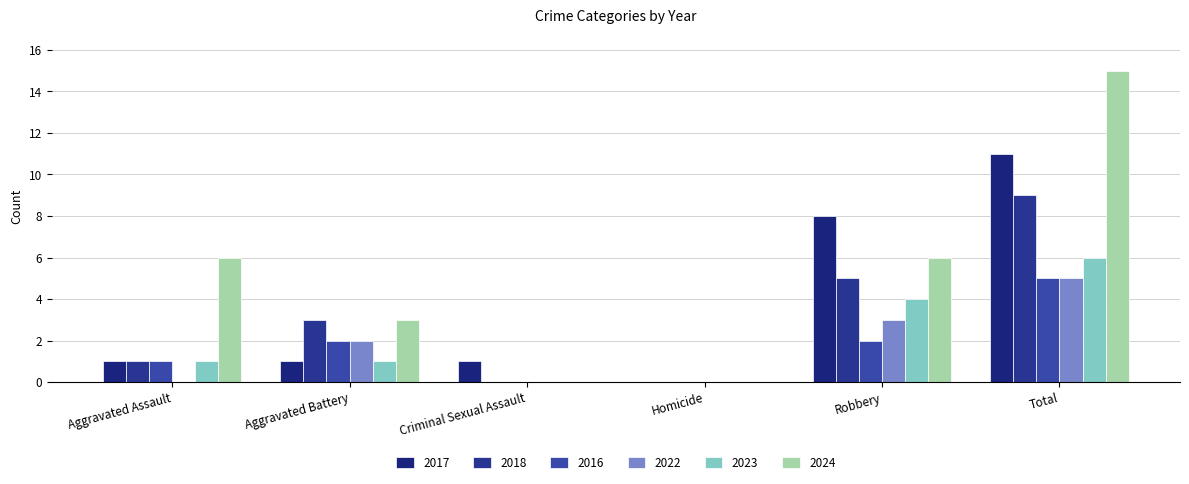

What is the highest value of the 2022 series?

5